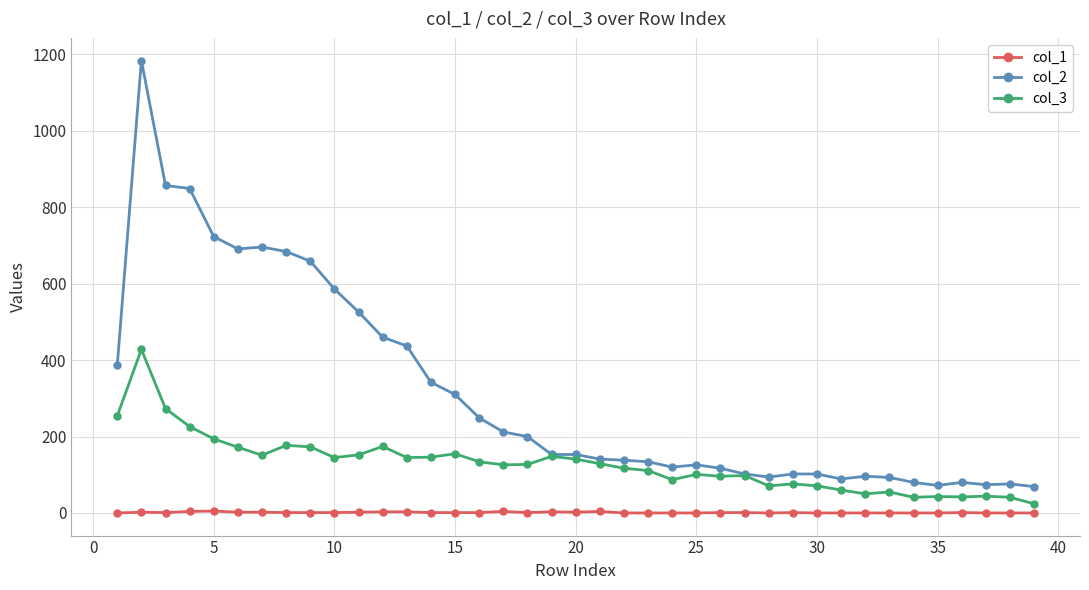

What is the difference between the second highest and second lowest values in the col_1 series?

4